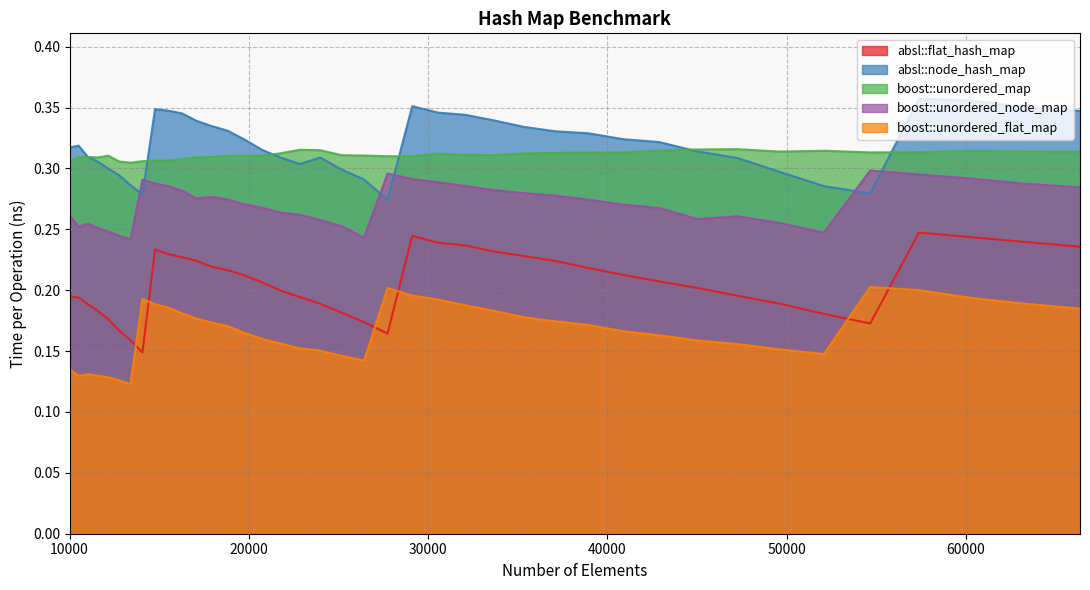

True or false: absl::flat_hash_map and absl::node_hash_map cross at least once.

False